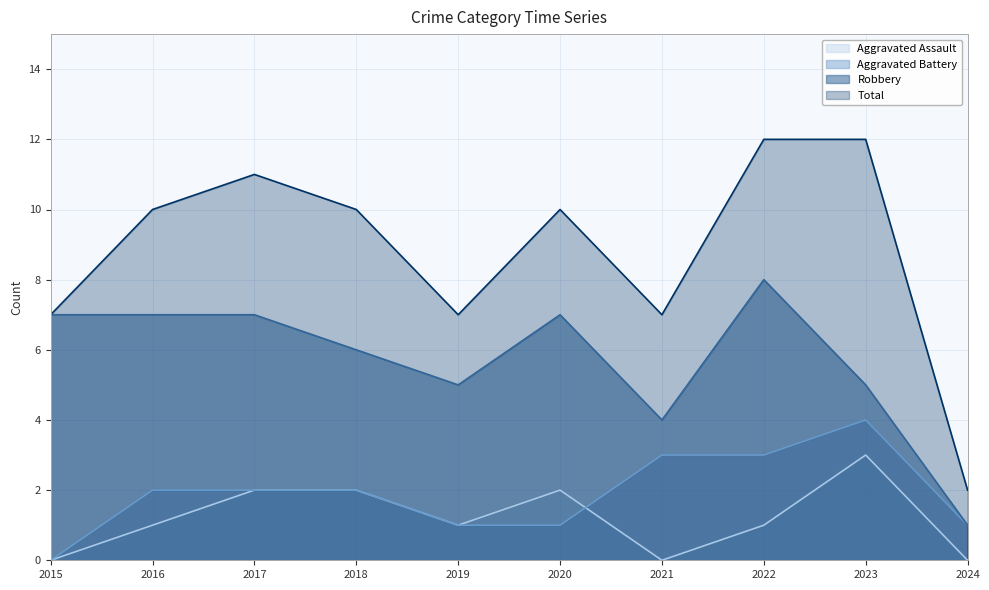

Count the number of data series in this chart.

4